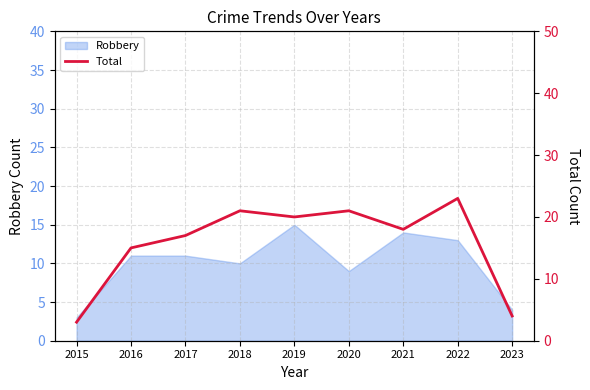

List the labels in order of value, smallest first.

2015, 2023, 2016, 2017, 2021, 2019, 2018, 2020, 2022